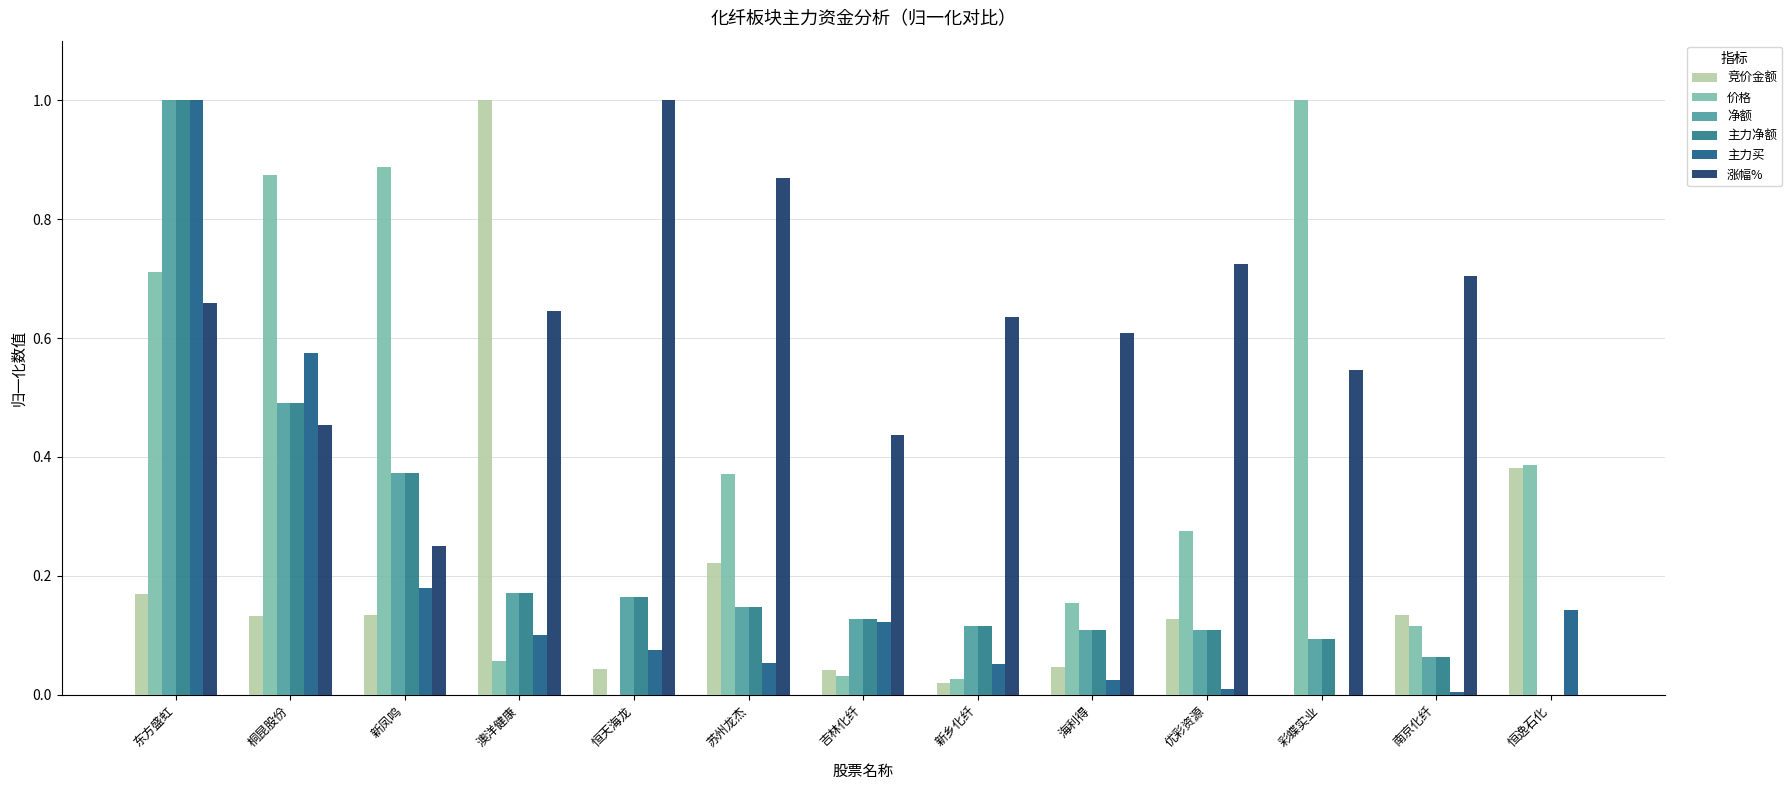

Is it true that 主力净额 equals 0.5 at 桐昆股份?

True